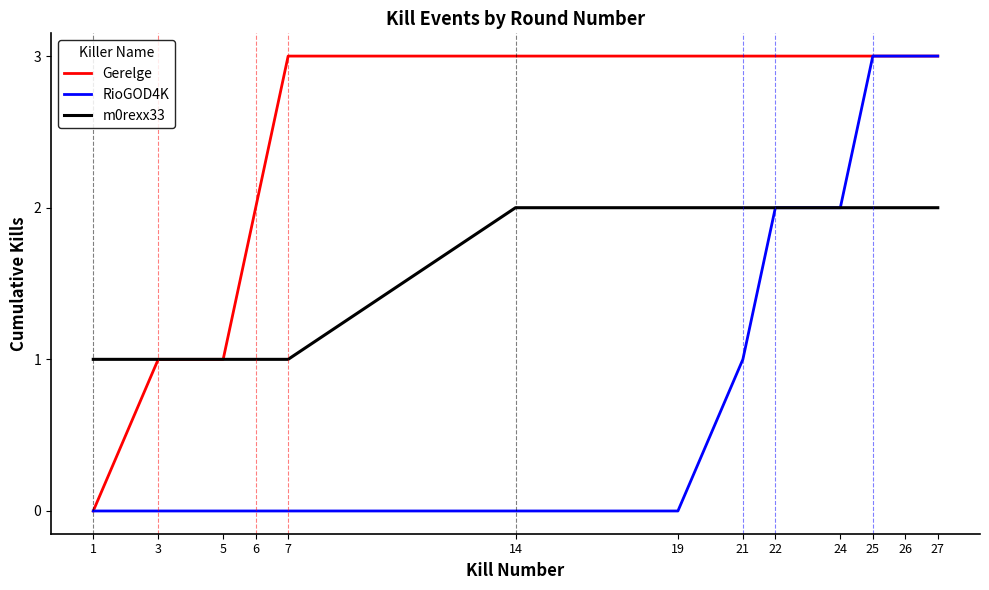

The value of Gerelge at 7 is 3. True or false?

True